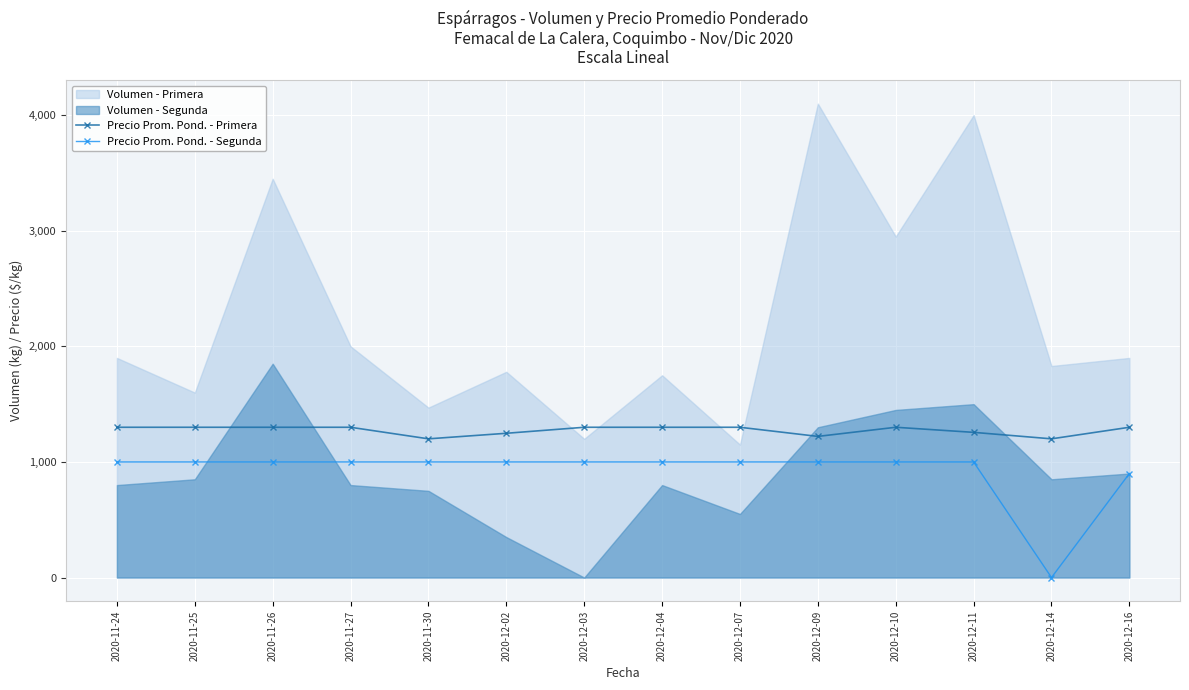

How many lines are shown in the chart?

2